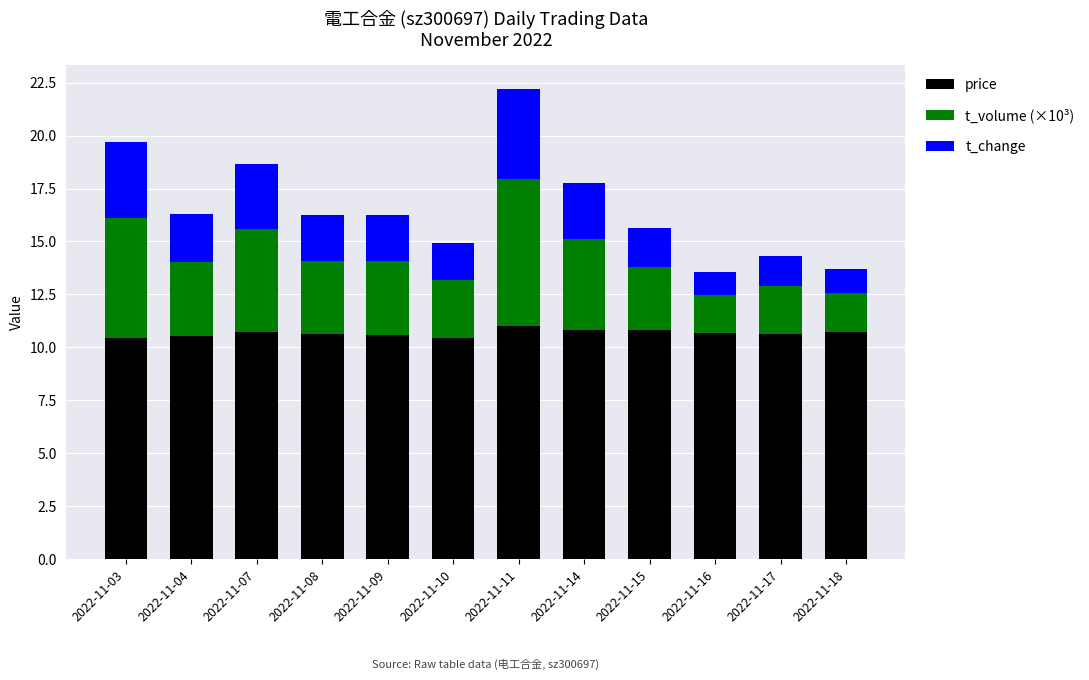

What is the value of the price bar at the 12th from the left?

10.7